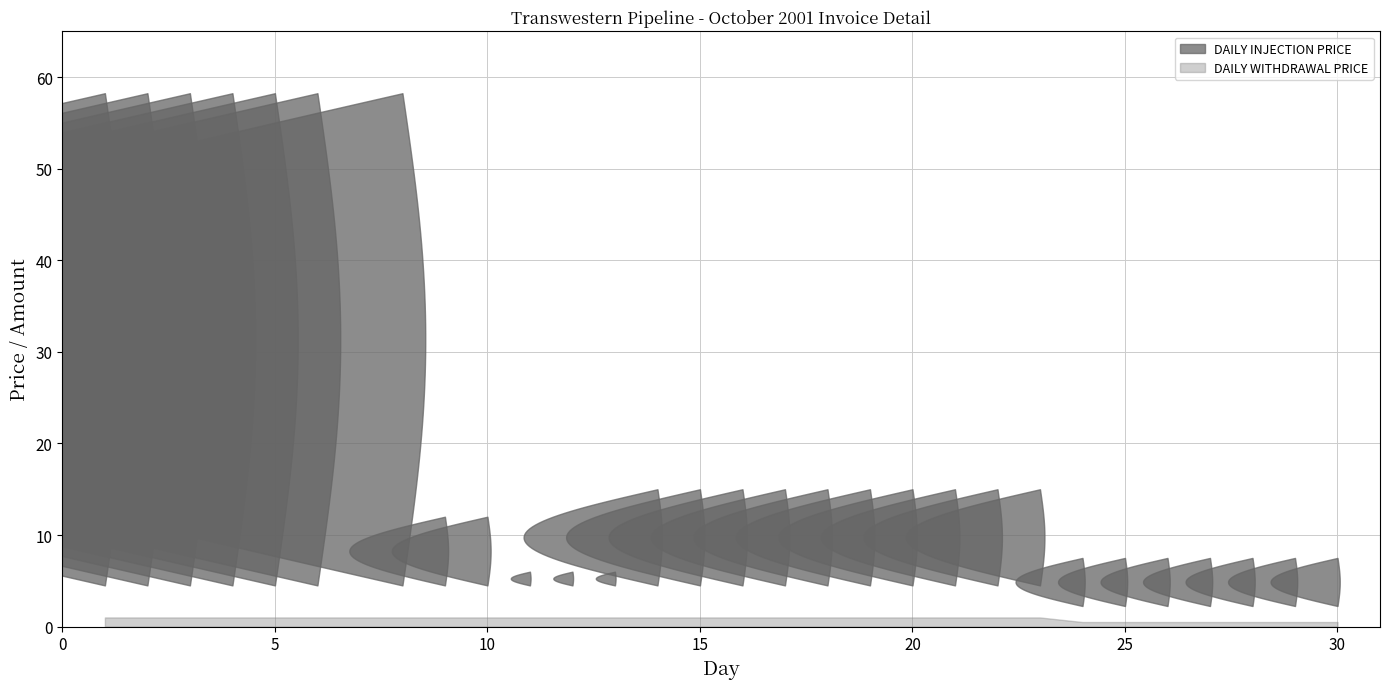

True or false: DAILY INJECTION PRICE and INJECTION AMOUNT cross at least once.

False